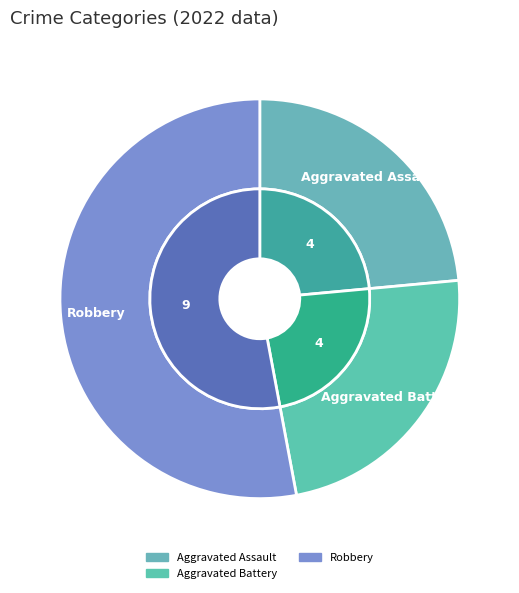

True or false: Aggravated Assault accounts for 24% of the total.

True